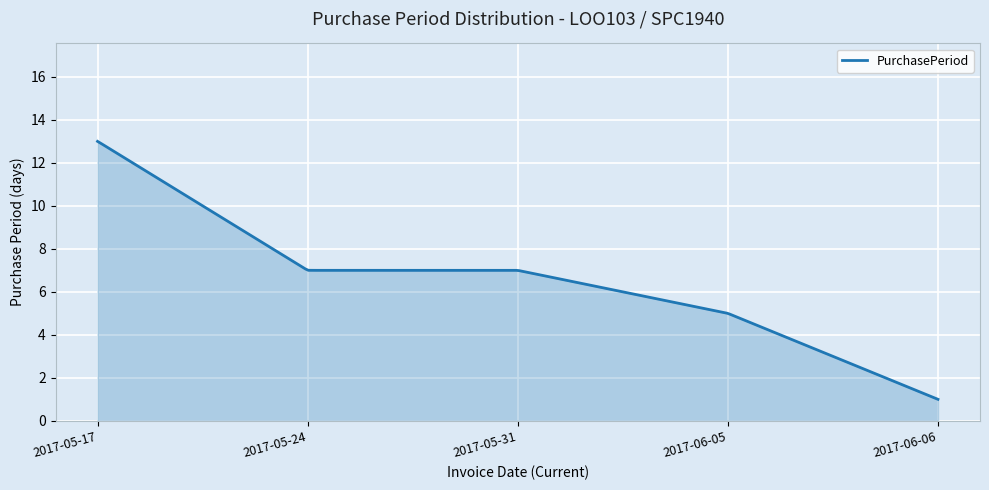

What is the smallest value displayed?

1.0